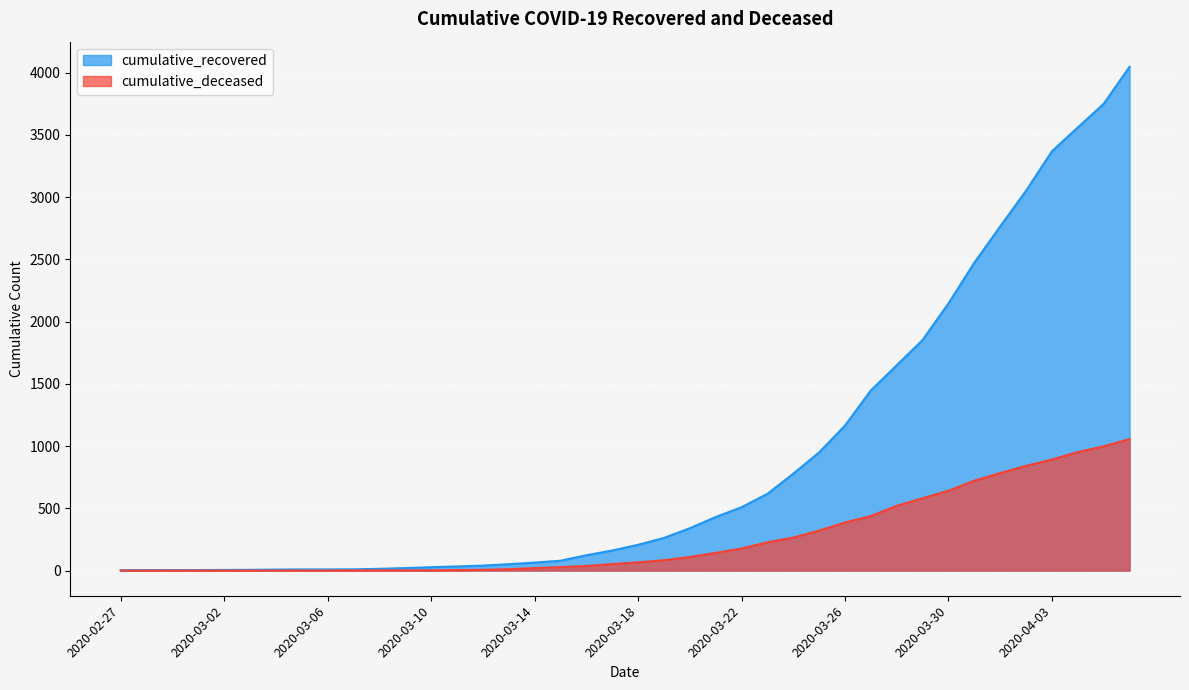

Is the value of cumulative_deceased at 2020-03-04 greater than the value of cumulative_recovered at 2020-03-17?

No